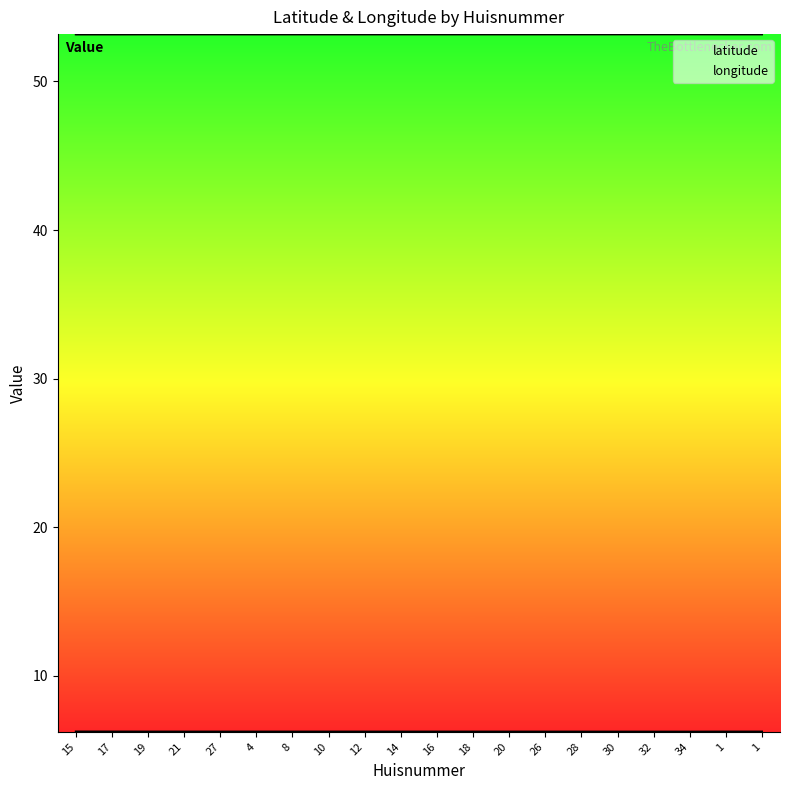

What is the value of the longitude point at the 7th from the left?

6.3